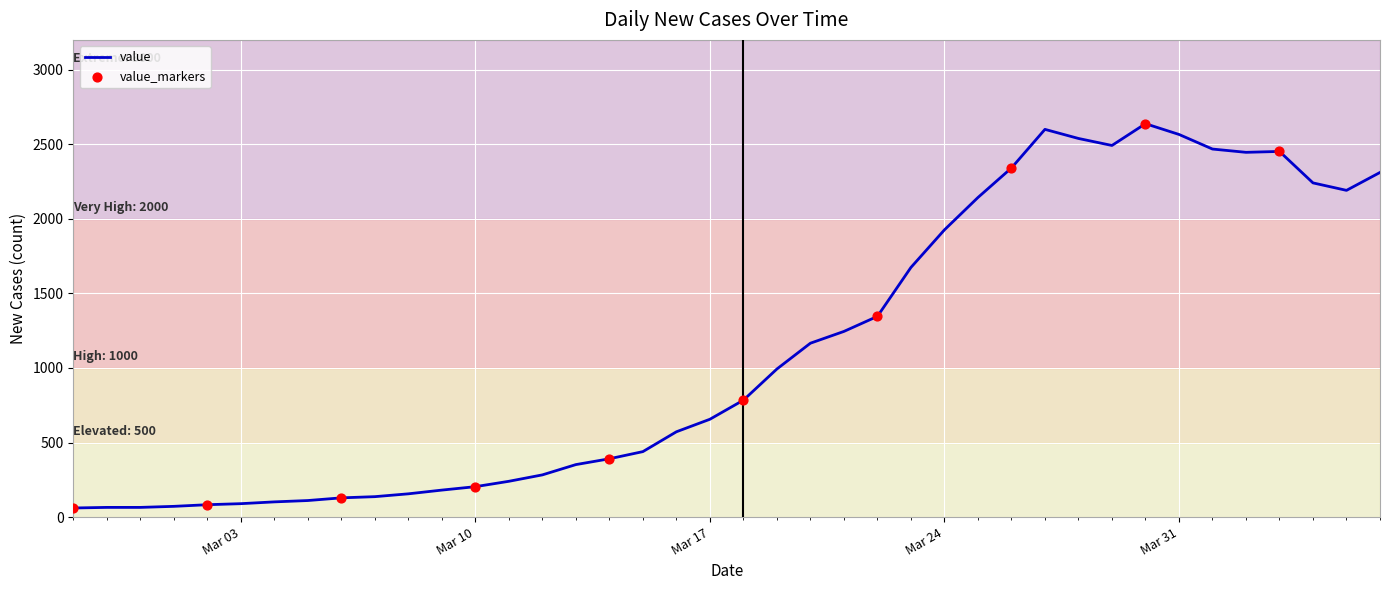

What is the difference between the maximum and minimum values?

2577